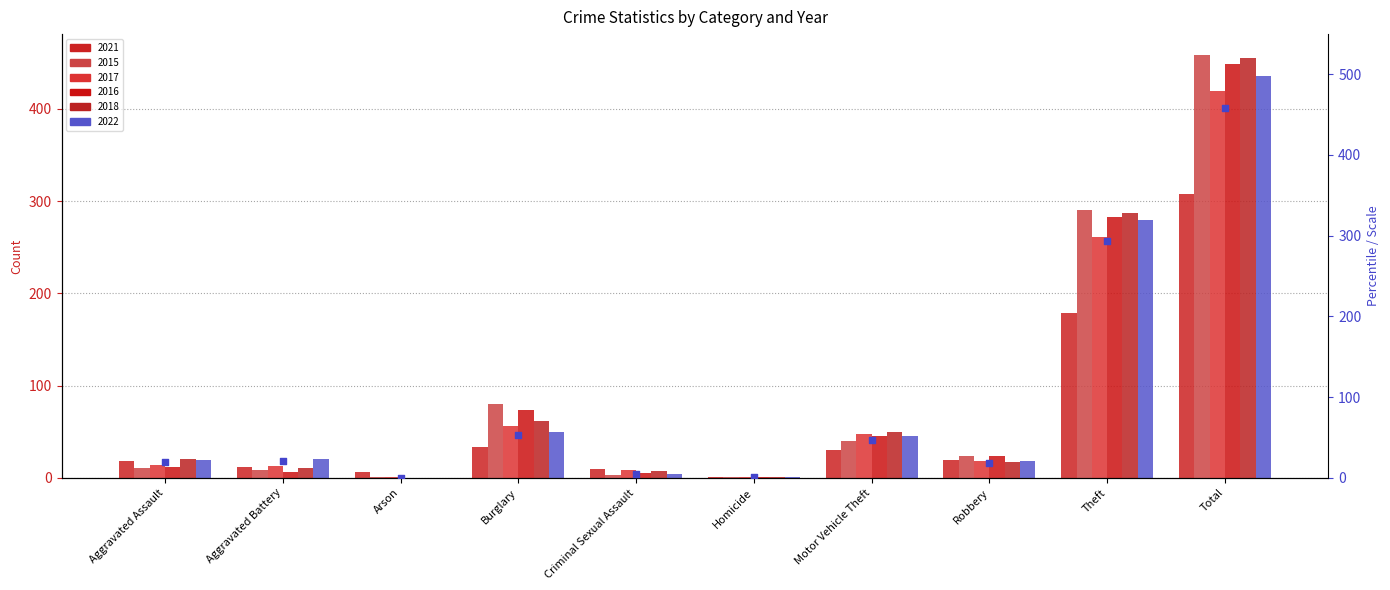

At which category is the sum across all series the highest?

Total